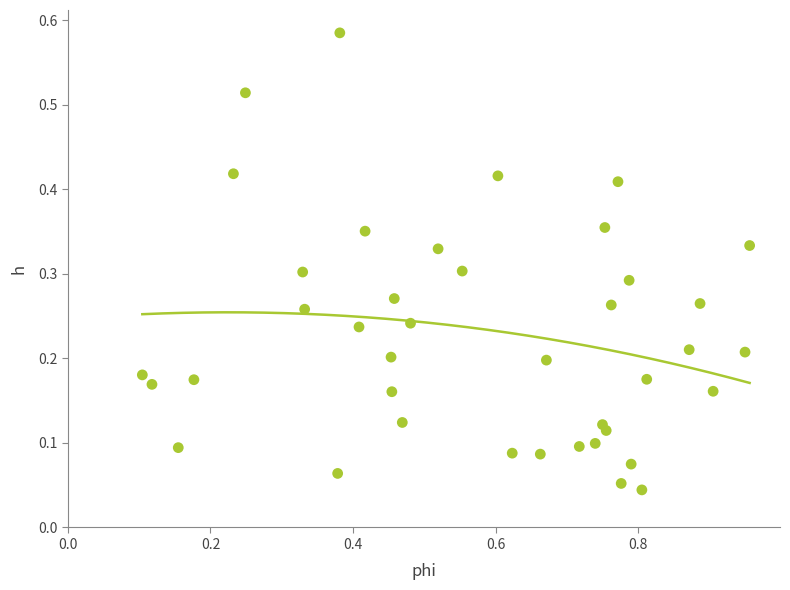

What is the range of X values (max minus min)?

0.9